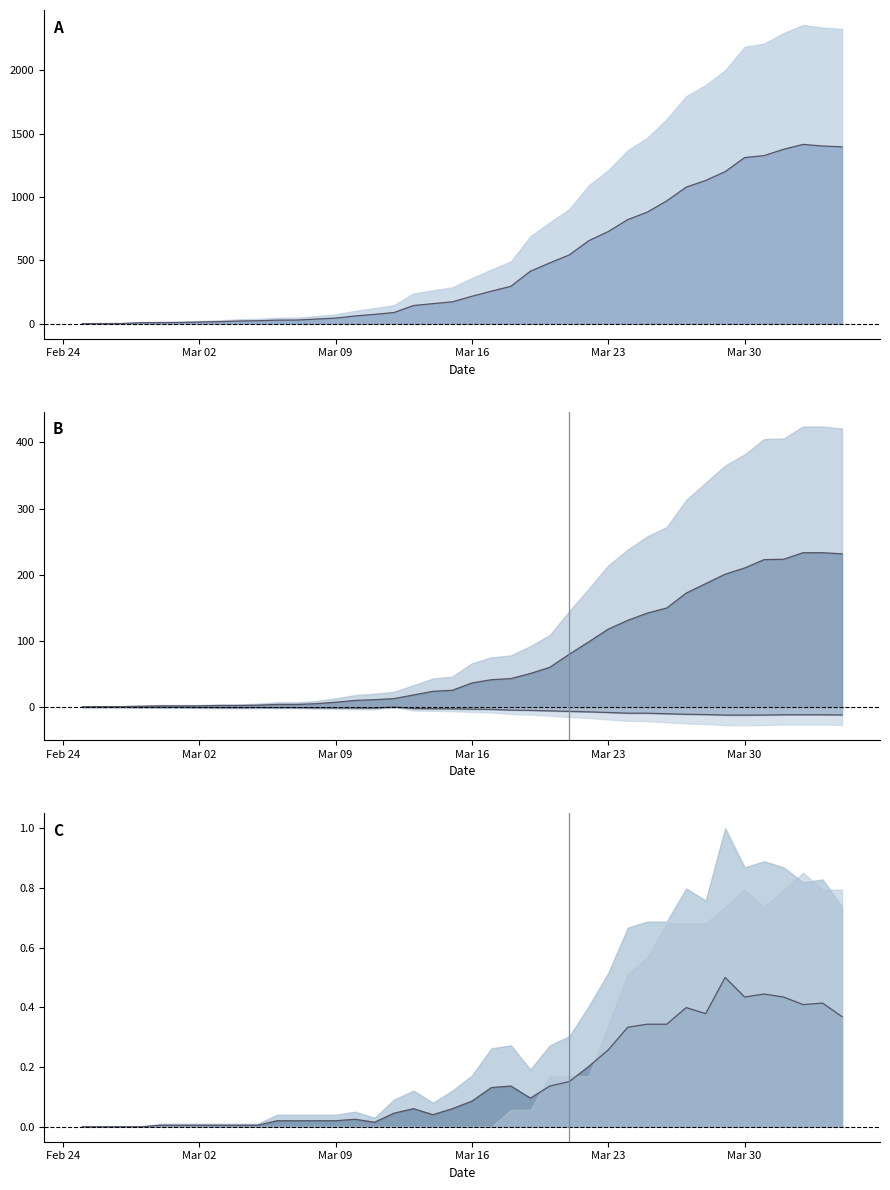

True or false: VS and BL cross at least once.

False